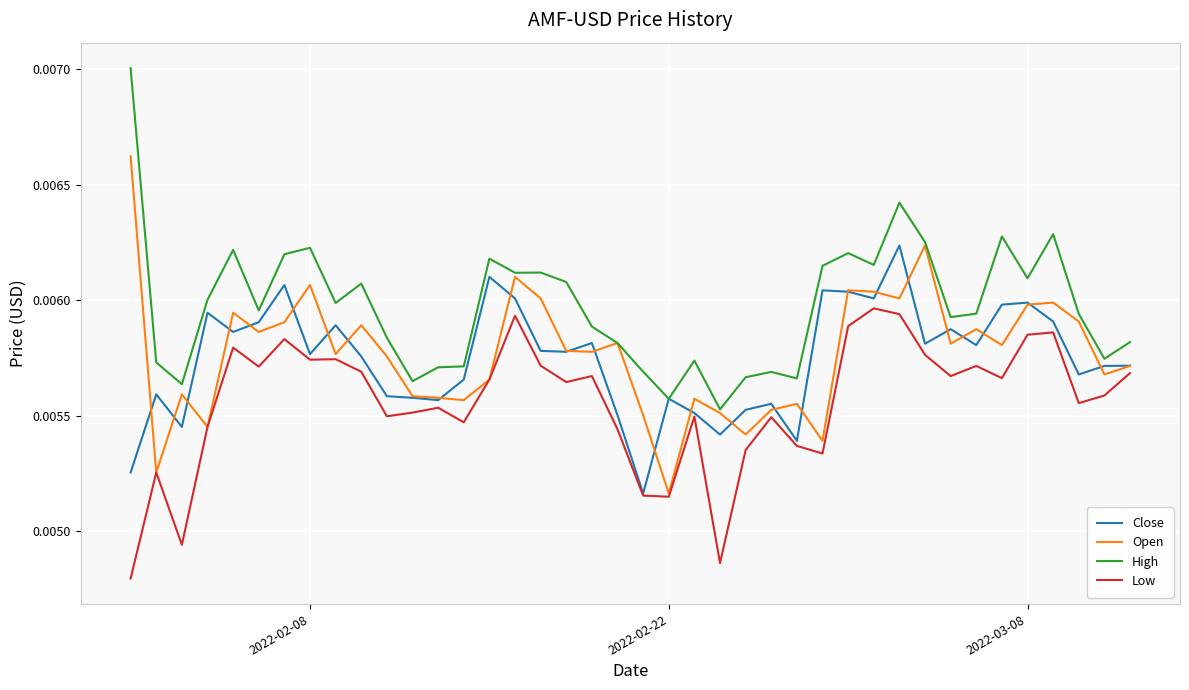

Which series has the largest total across all categories?

High